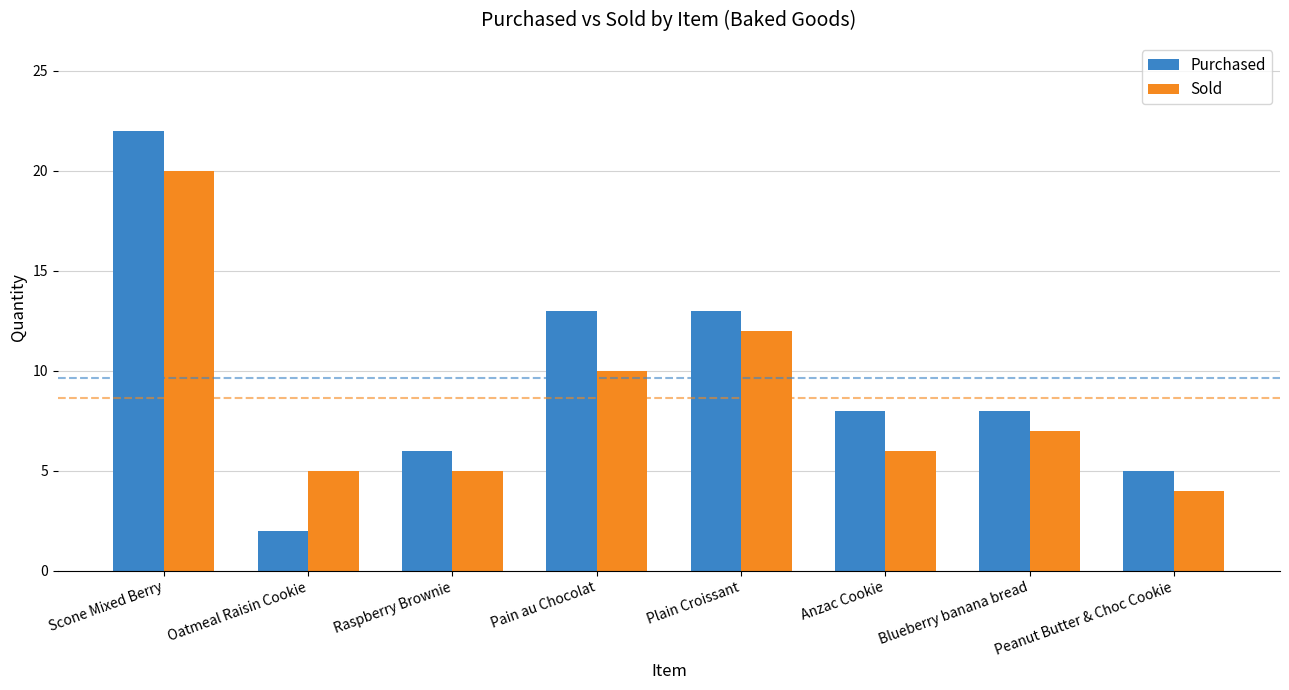

What is the label of the 3rd bar from the right?

Anzac Cookie